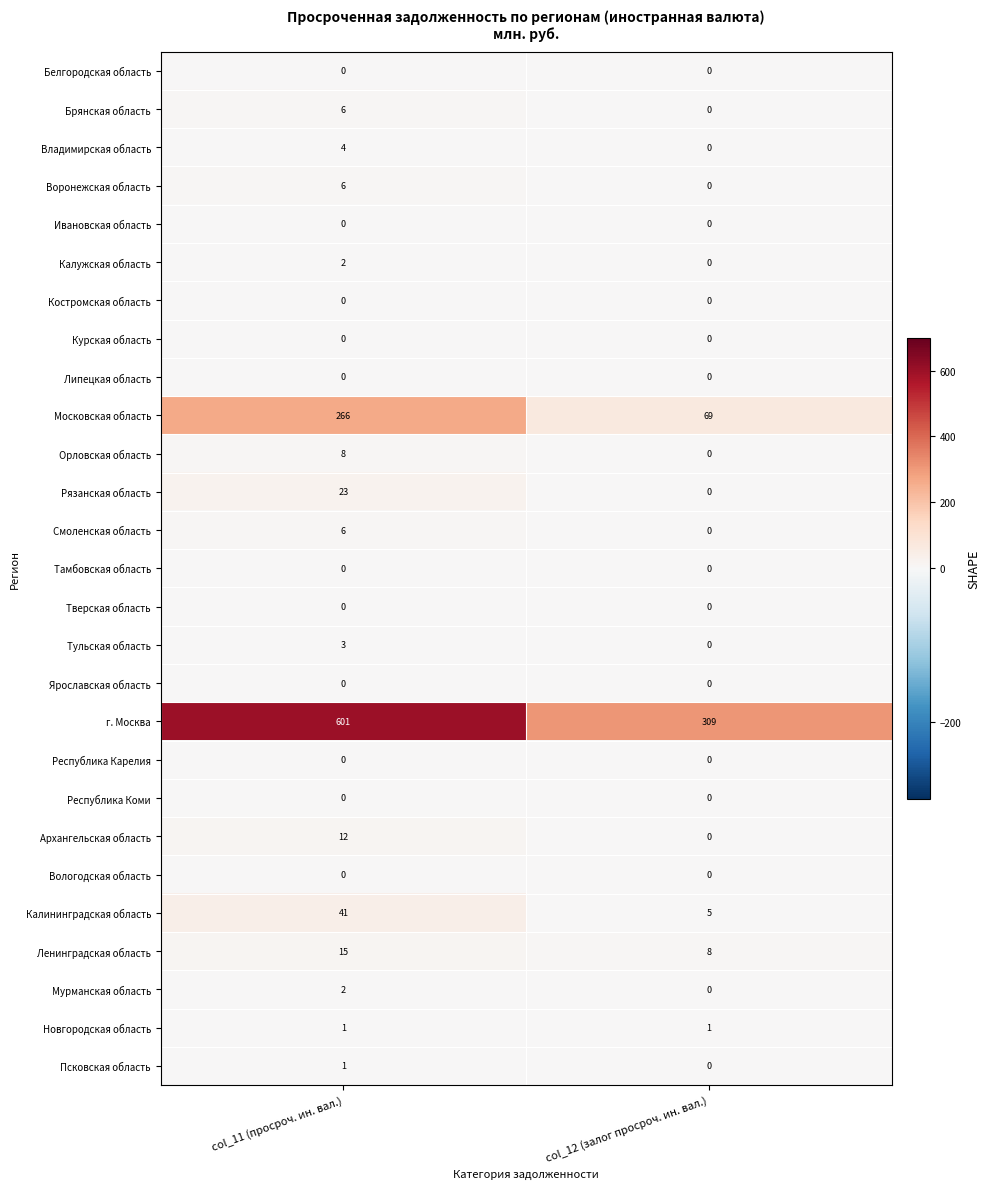

Which series has the largest range (max minus min)?

г. Москва